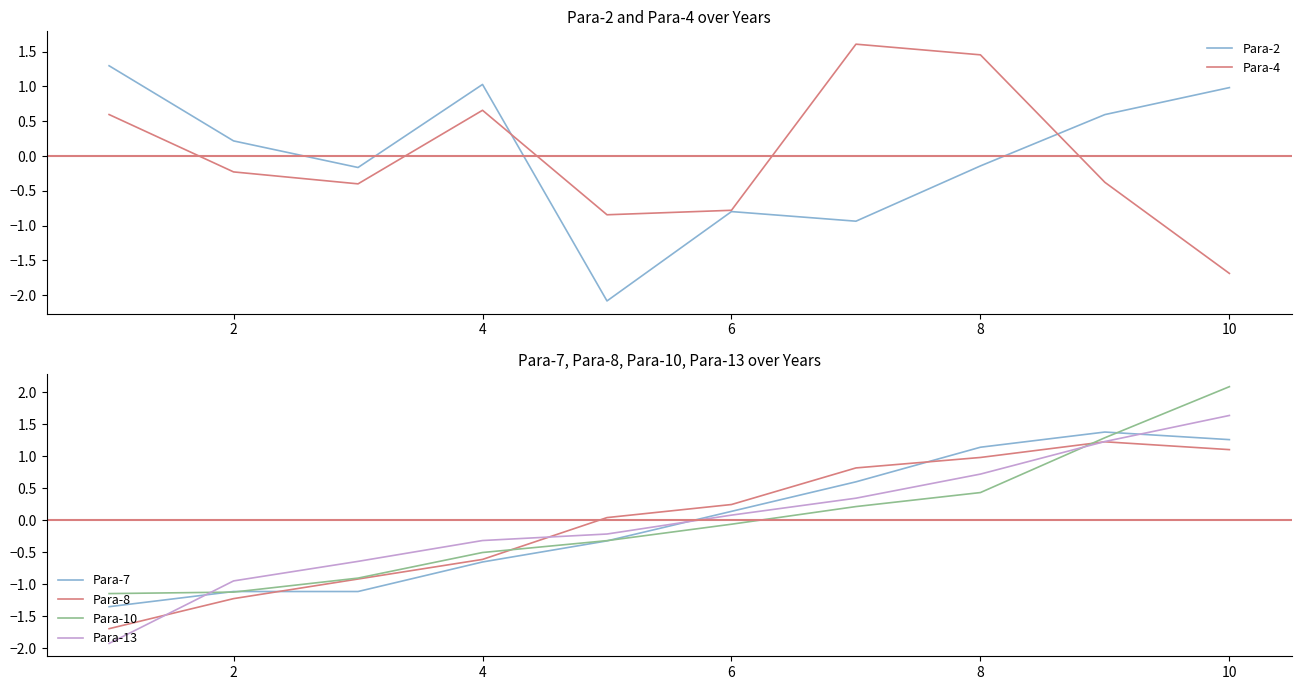

The value of Para-4 at 6 is -0.8. True or false?

True